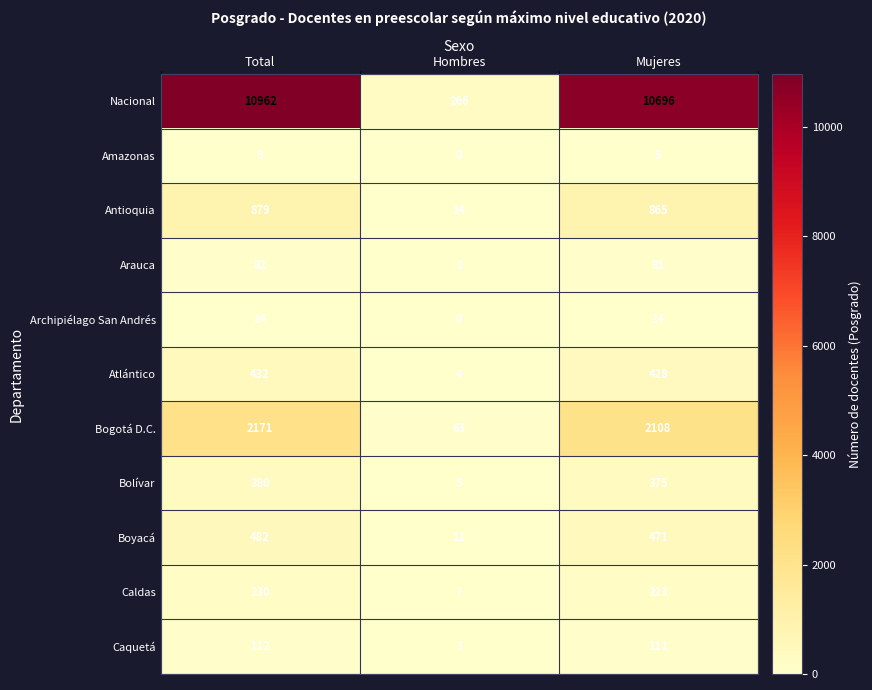

What is the difference between the maximum and minimum values in the Arauca series?

81